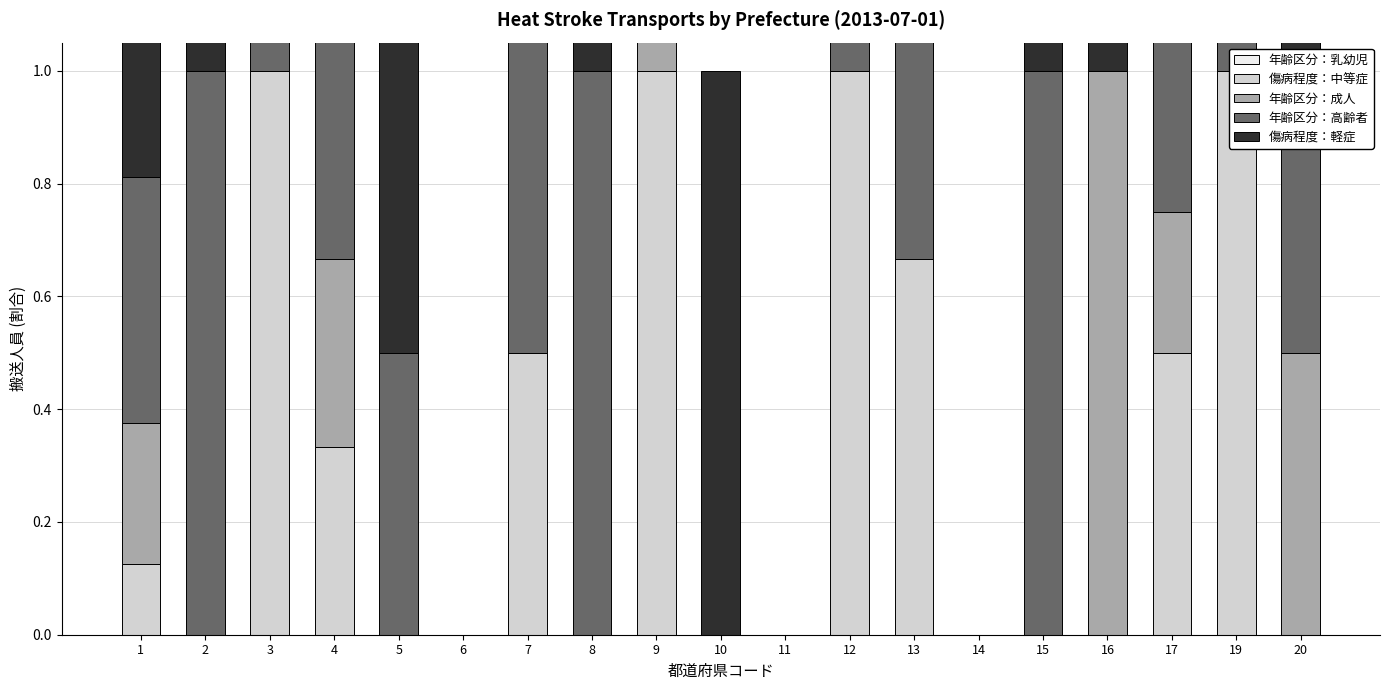

The 年齢区分：成人 series shows 1.0 at 16. True or false?

True